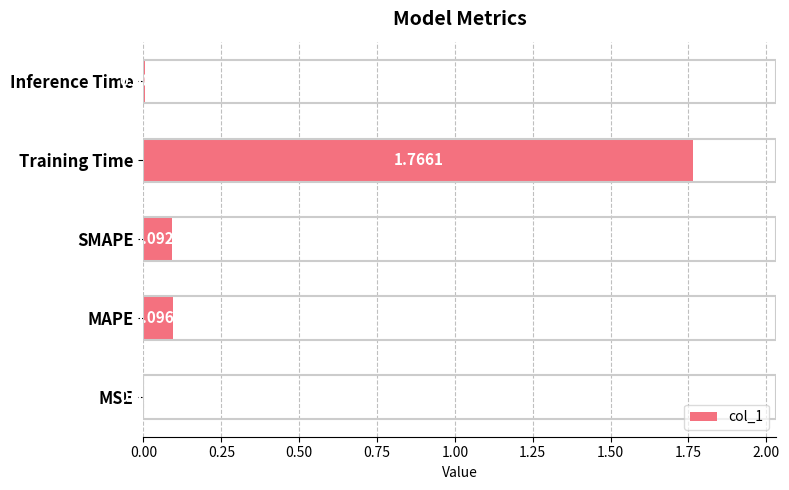

Between SMAPE and MSE, which is larger?

SMAPE